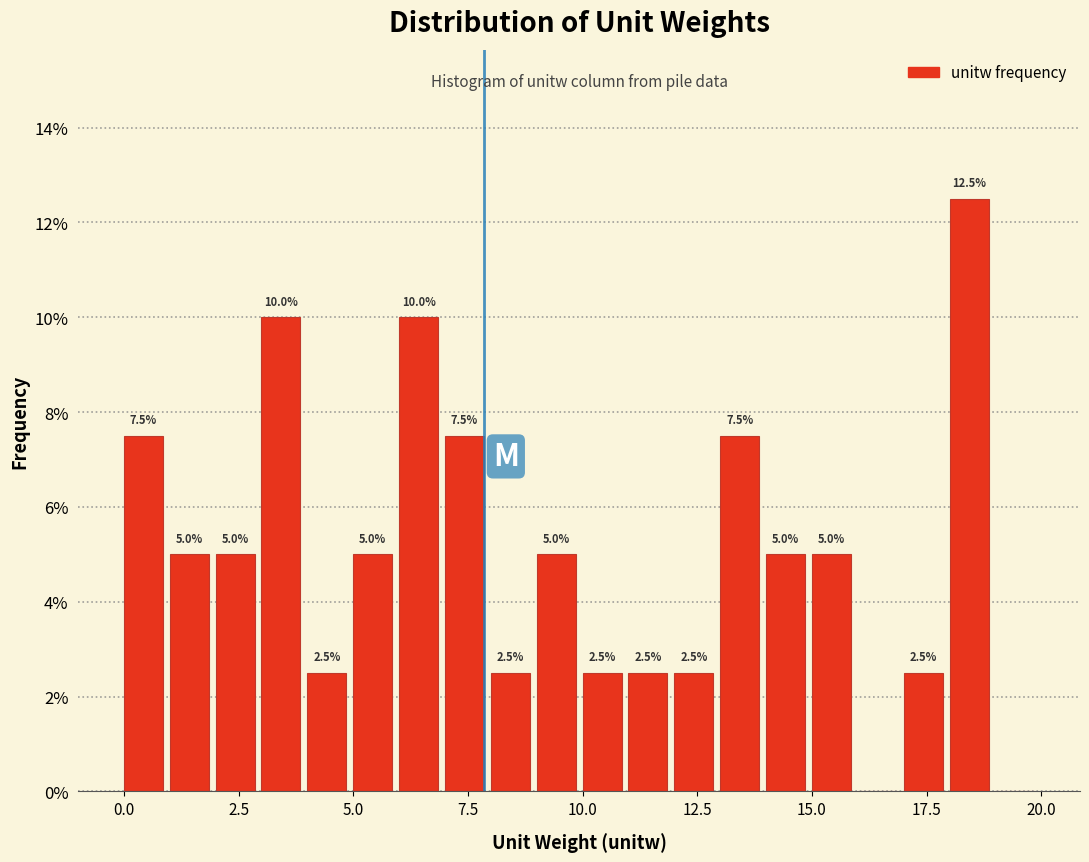

Around what value on the x-axis is the tallest bar? Give the approximate position of its centre, as read against the axis.

18.5